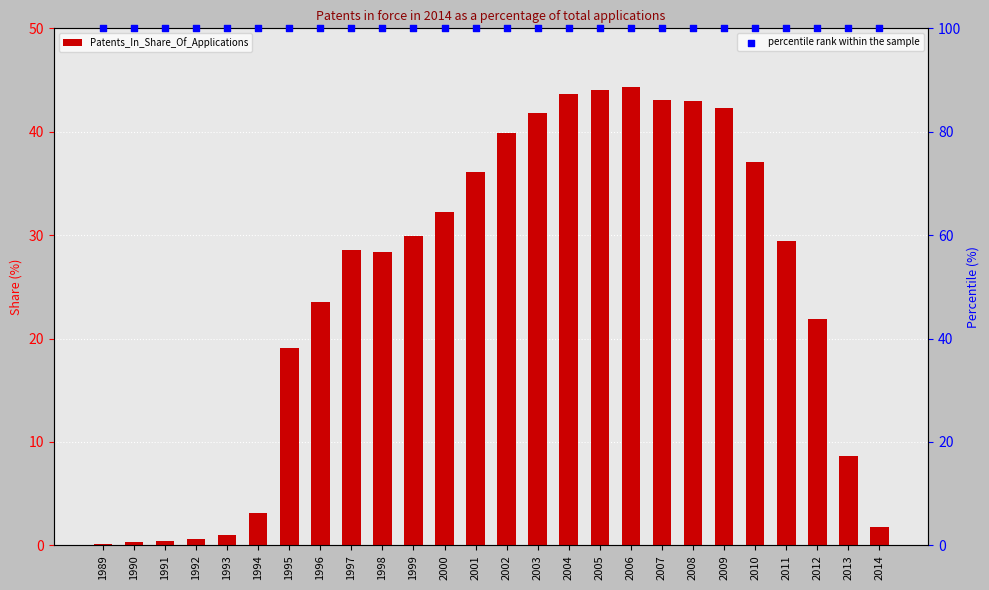

At how many categories does at least one series exceed 6?

26